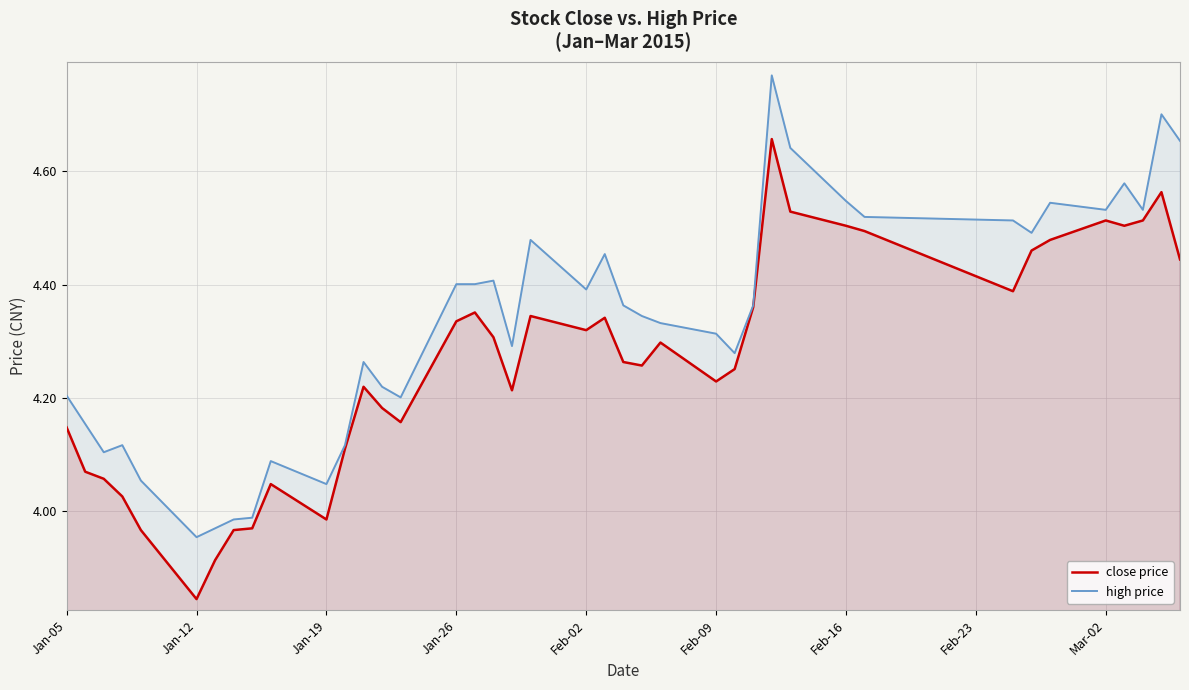

List the series in order of their peak value, highest first.

high price, close price